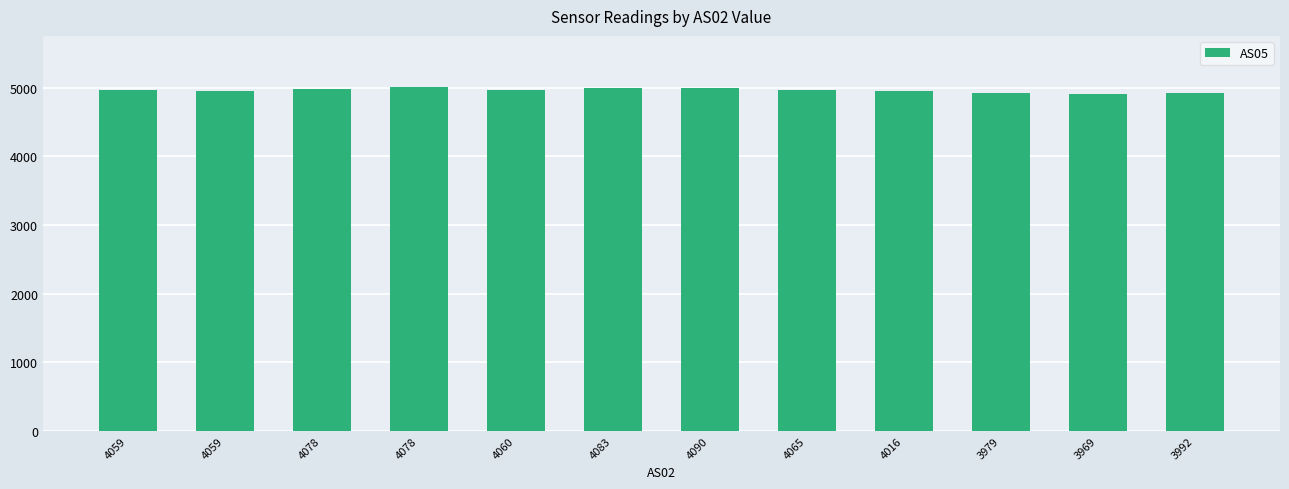

How many bars are there in total?

12